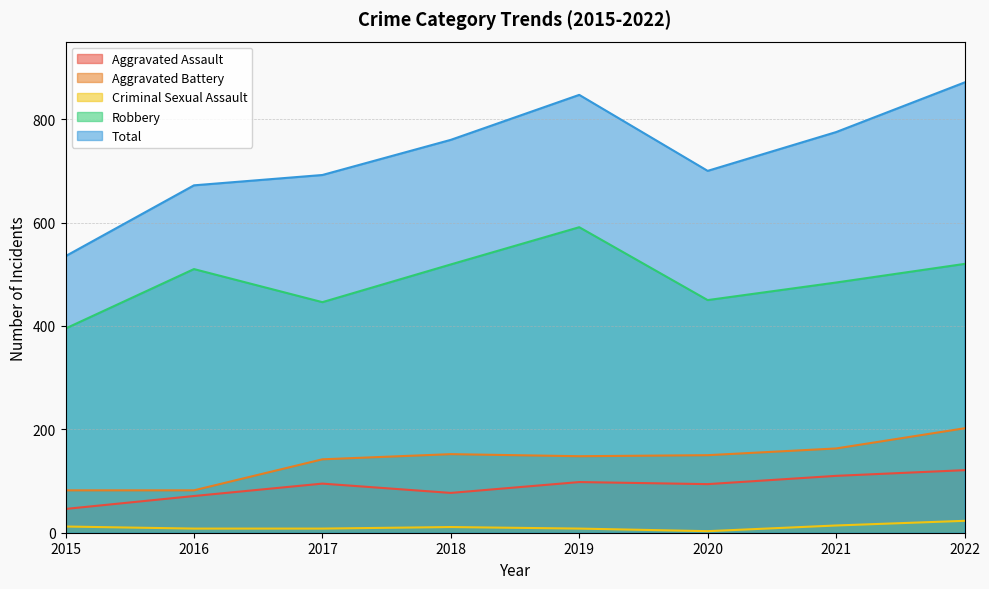

True or false: Aggravated Assault and Criminal Sexual Assault cross at least once.

False